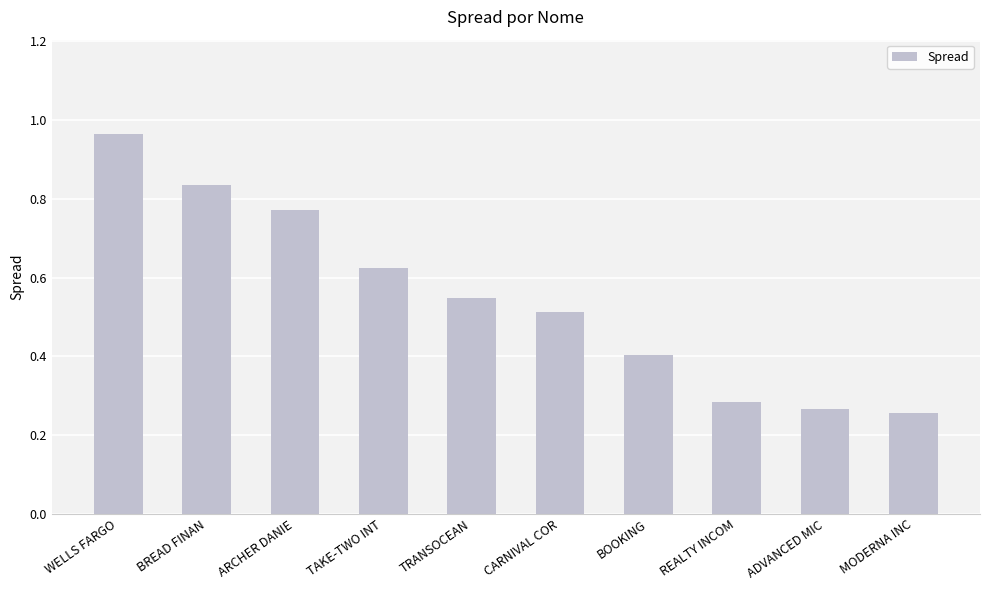

What is the change in value from CARNIVAL COR to MODERNA INC?

-0.3